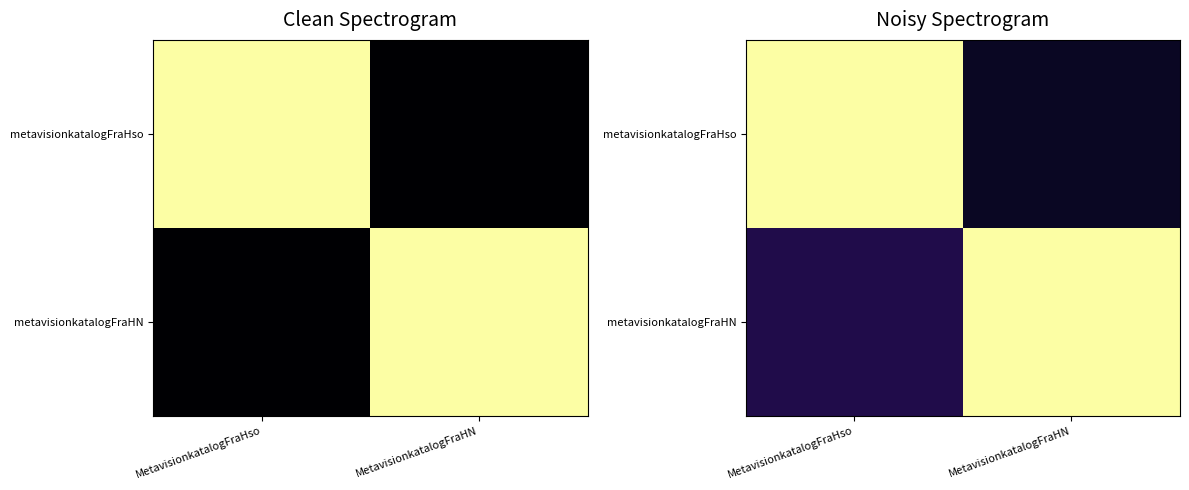

Which series has the largest range (max minus min)?

metavisionkatalogFraHso